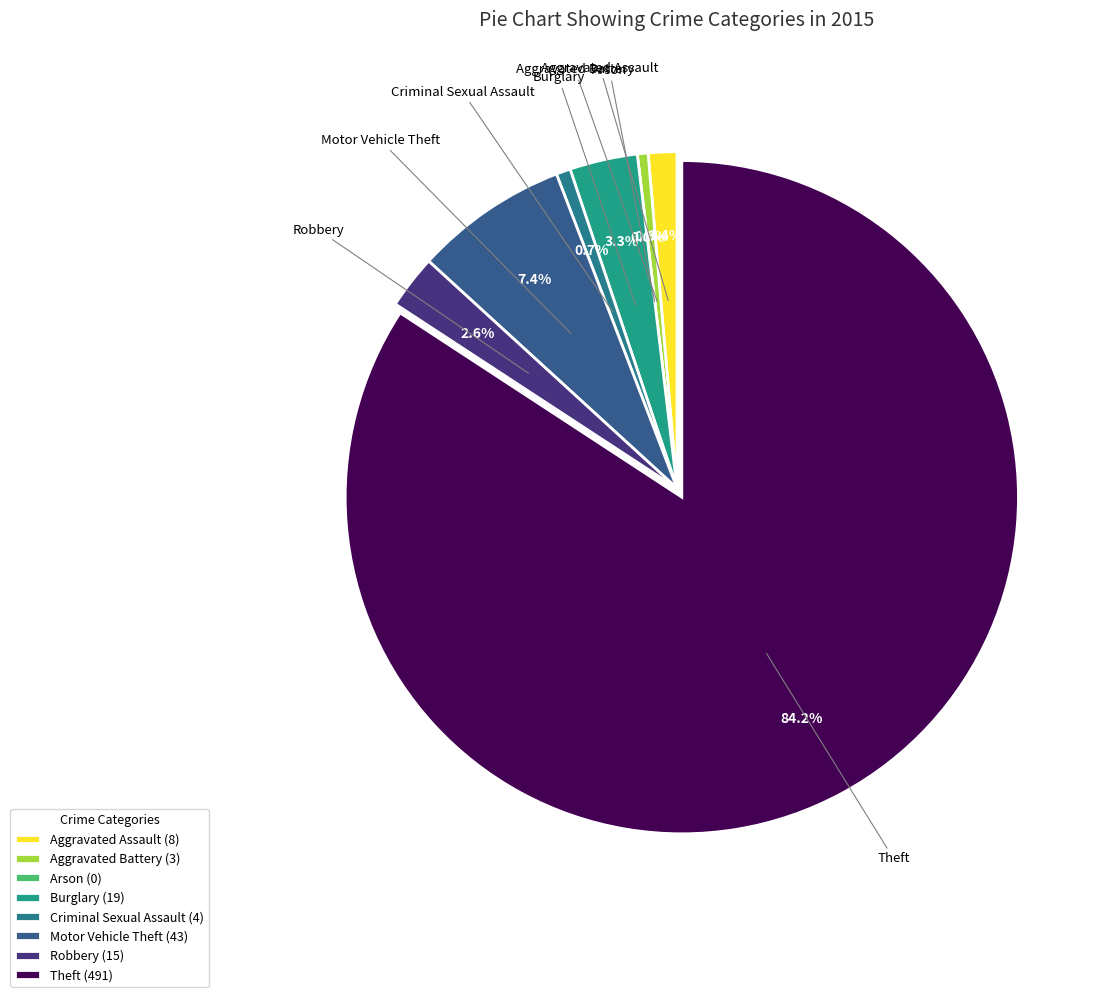

To the nearest percent, what is the combined percentage of Aggravated Battery and Burglary?

4%